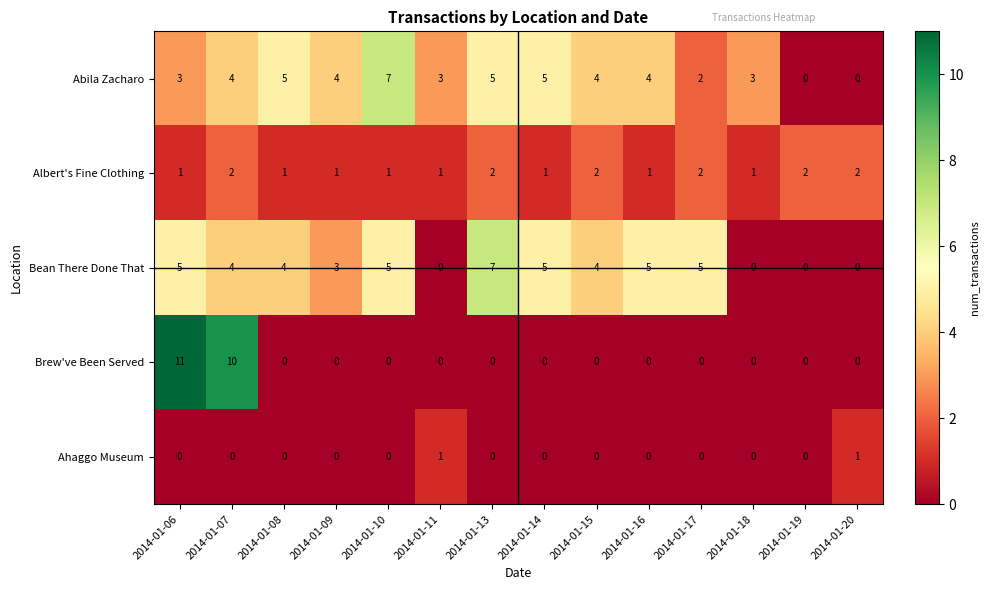

True or false: Bean There Done That has a value of 7 at 2014-01-15.

False